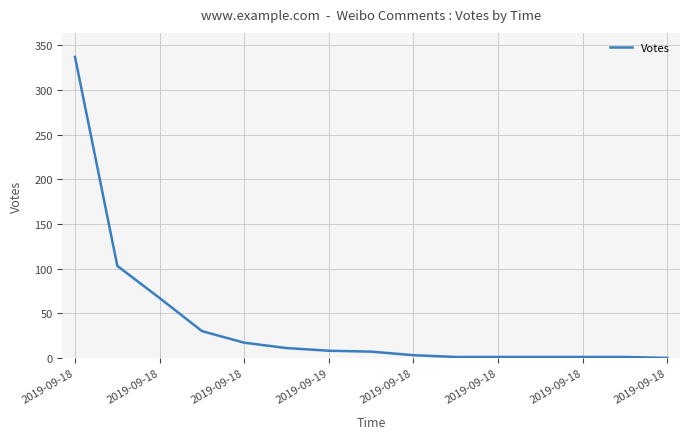

What is the average value?

39